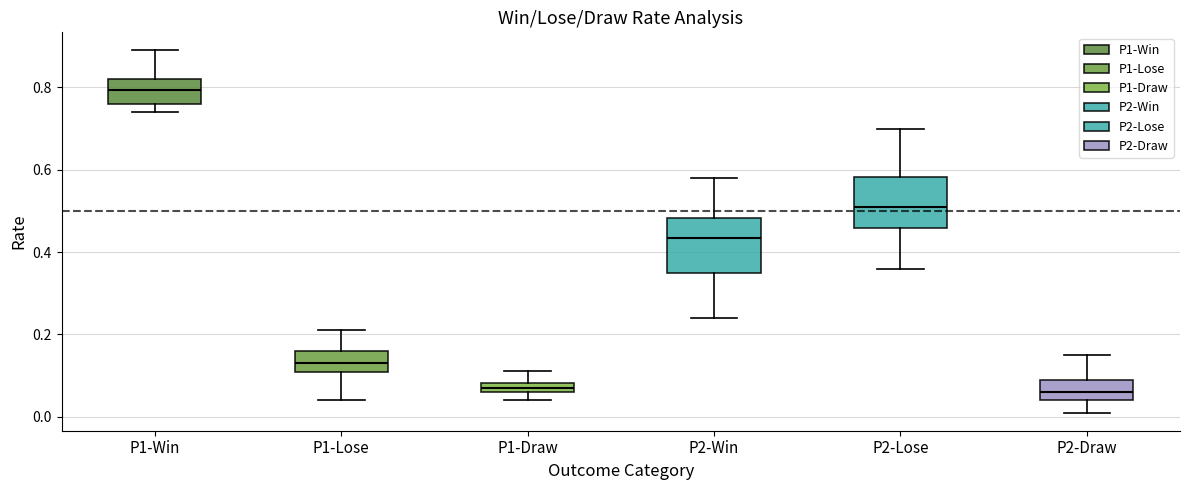

Where does the lower whisker of the box for P2-Draw end on the y-axis? The values are not printed on the chart, so give them approximately, as read against the axis.

0.02